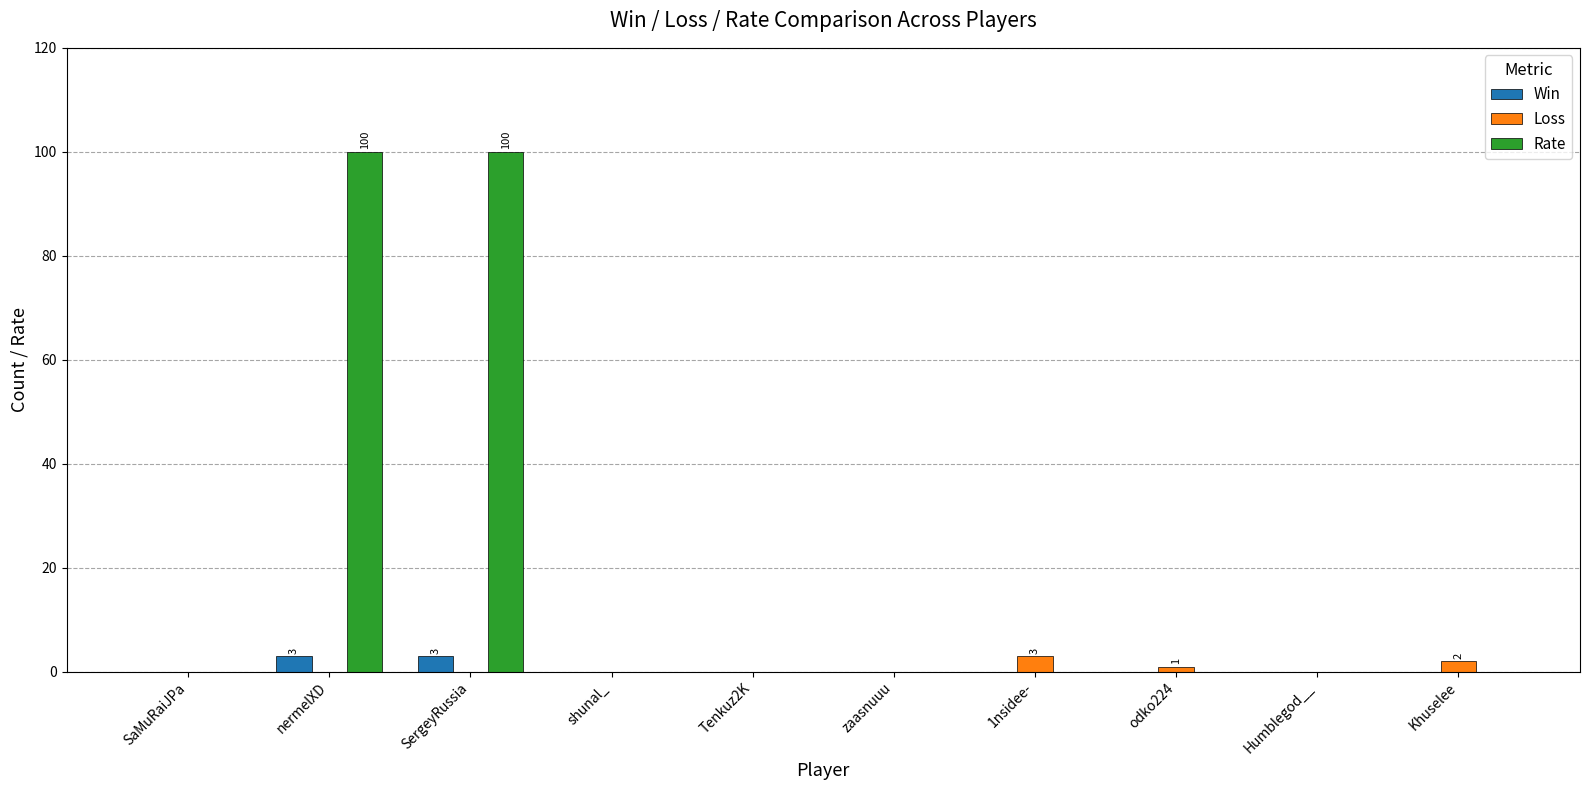

Which series has the largest total across all categories?

Rate